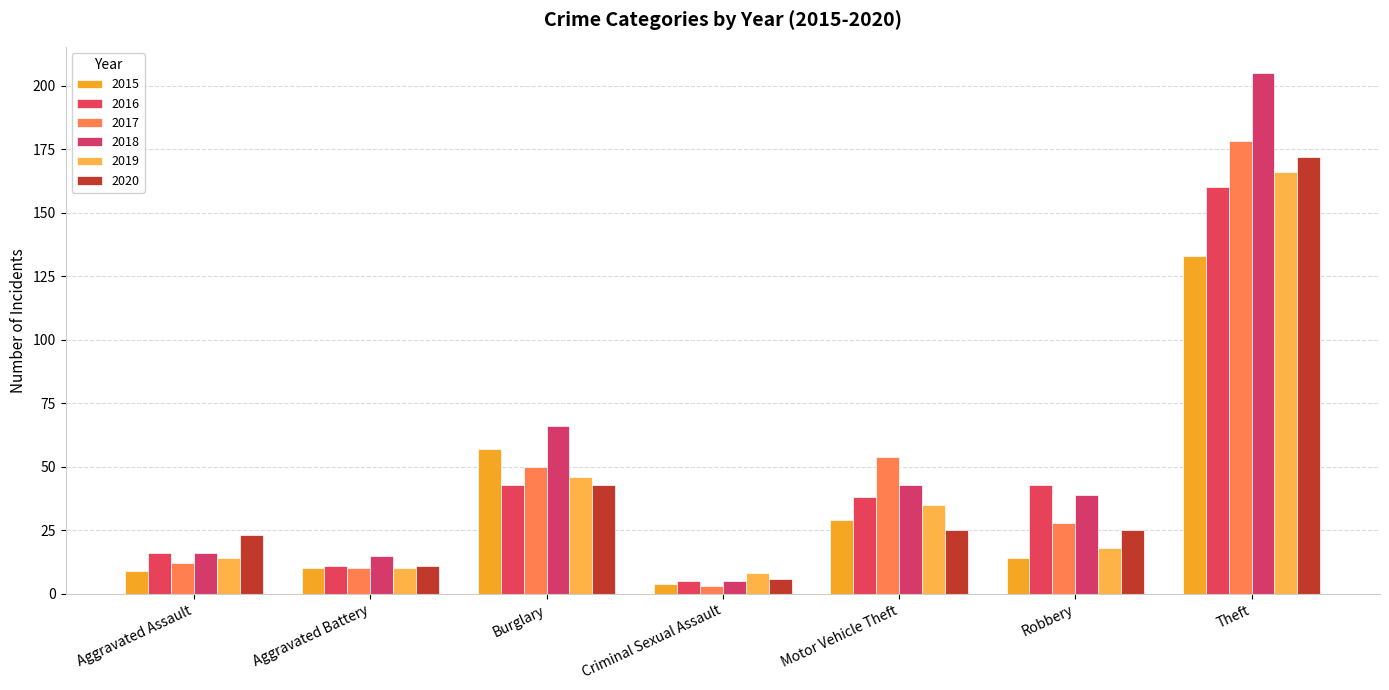

The 2018 series shows 116 at Burglary. True or false?

False